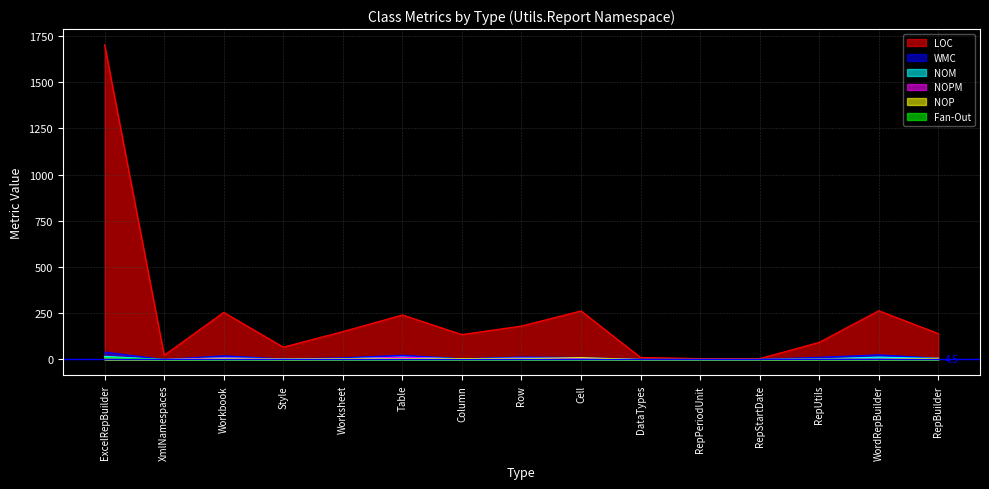

How many interior local peaks does the NOM series have?

4